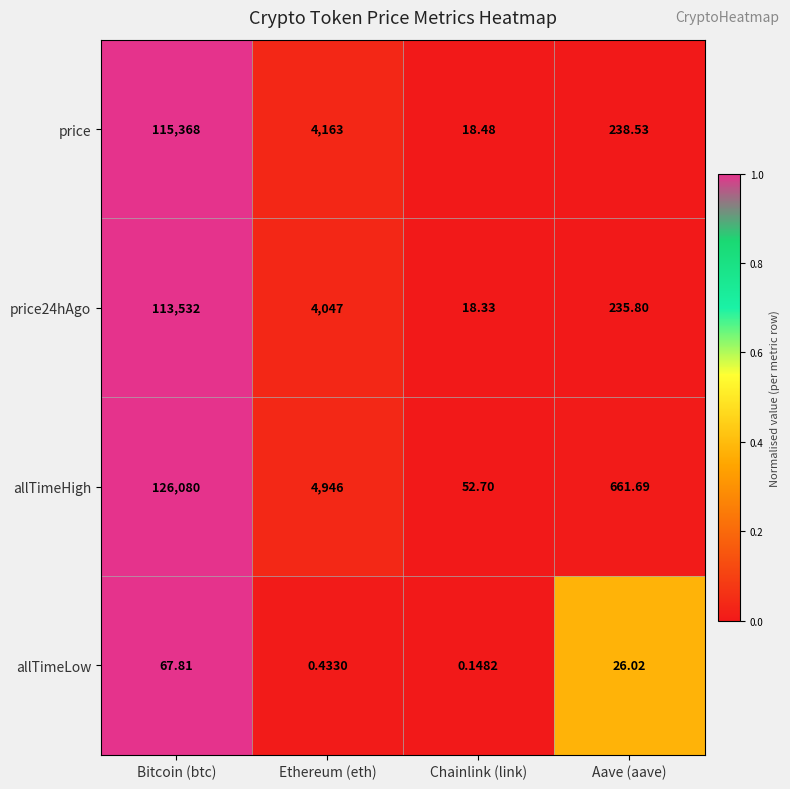

Which label corresponds to the smallest value in the chart?

Chainlink (link)